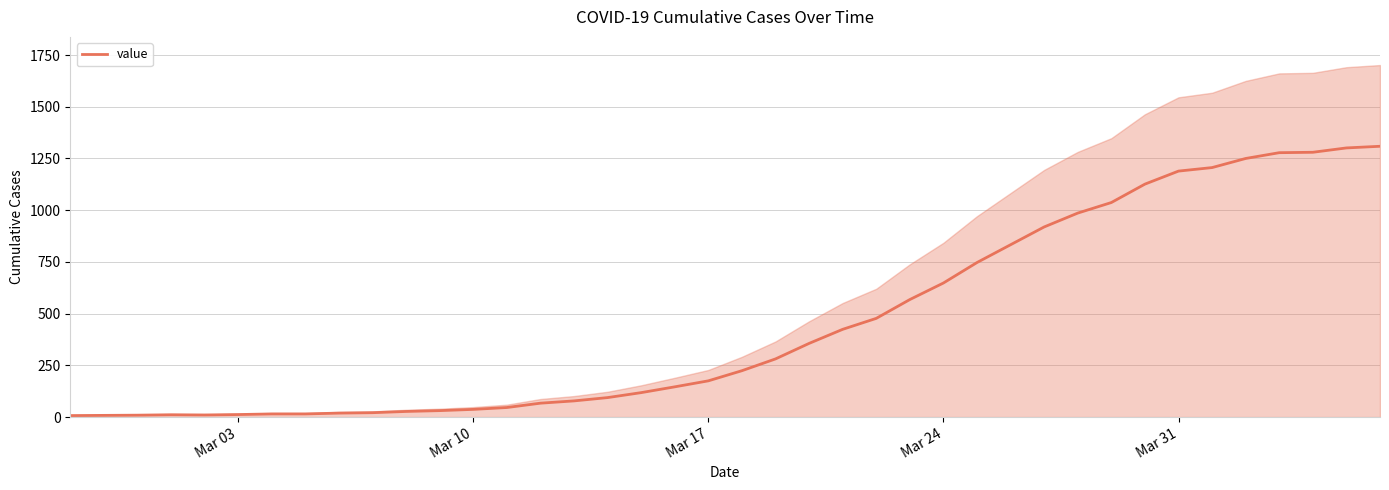

What is the sum of all values?

18385